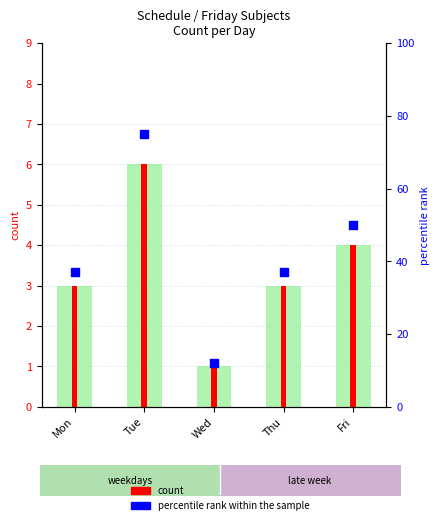

At which category is the sum across all series the highest?

Tue